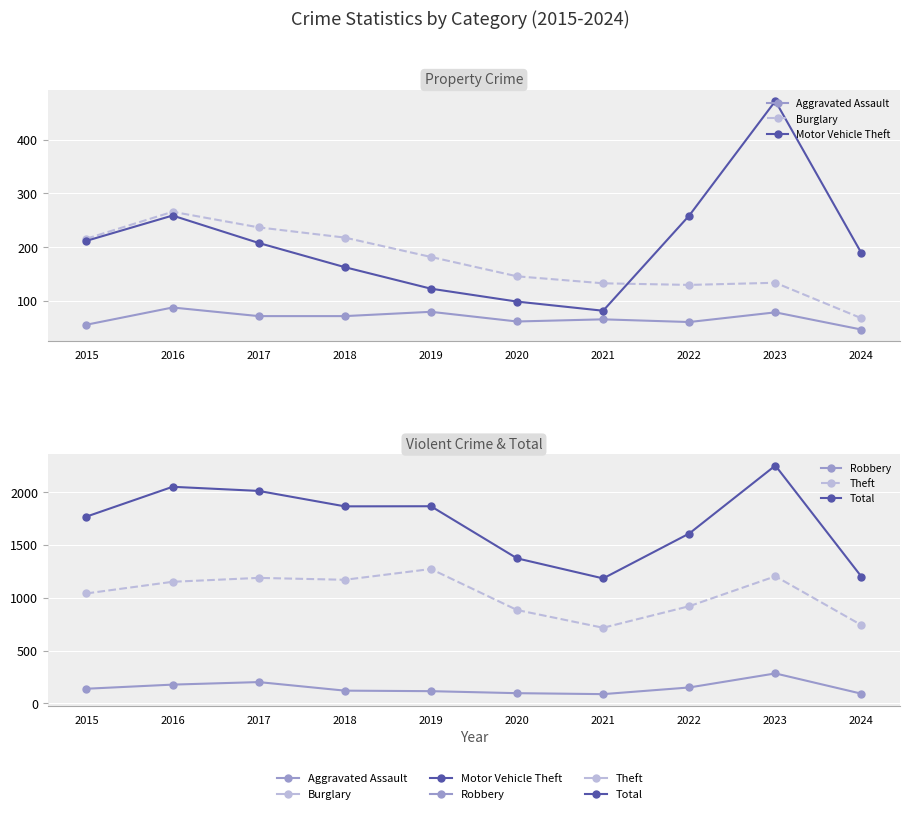

Rank the series at 2023 from highest to lowest value.

Total, Theft, Motor Vehicle Theft, Robbery, Burglary, Aggravated Assault